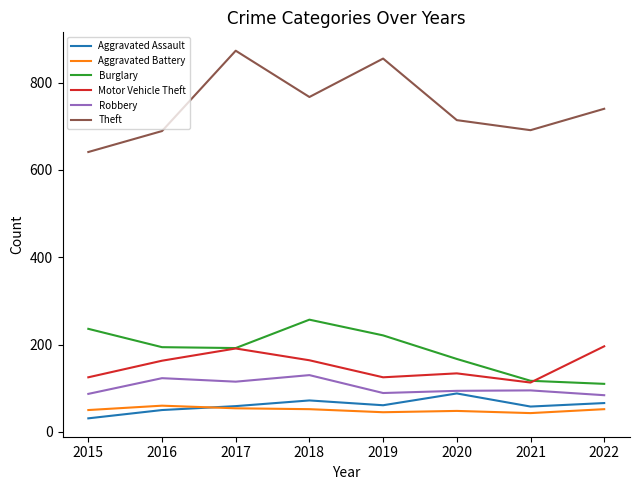

Is it true that Aggravated Assault equals 58 at 2021?

True